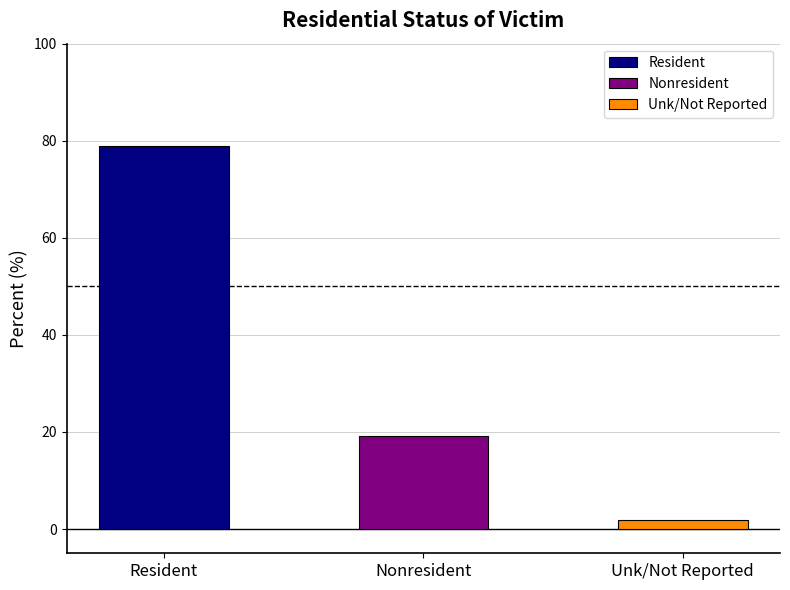

Count the number of categories in the chart.

3